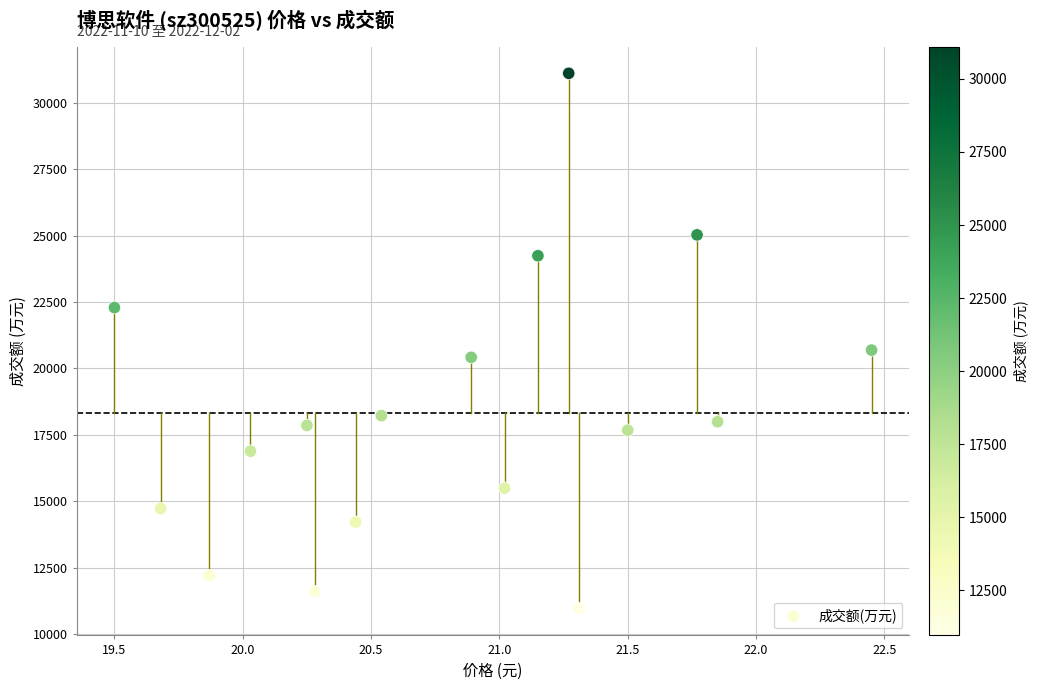

What Y value in the scatter plot is closest to 21033?

20691